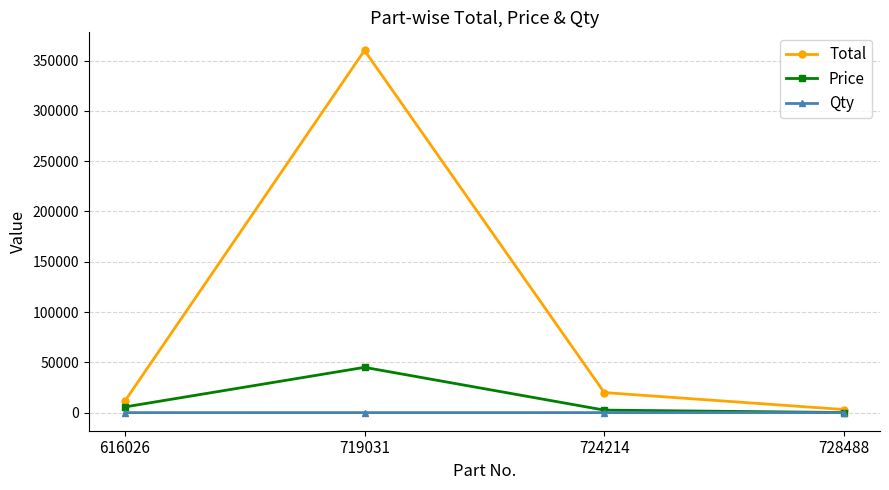

The Total series shows 3050.0 at 728488. True or false?

True